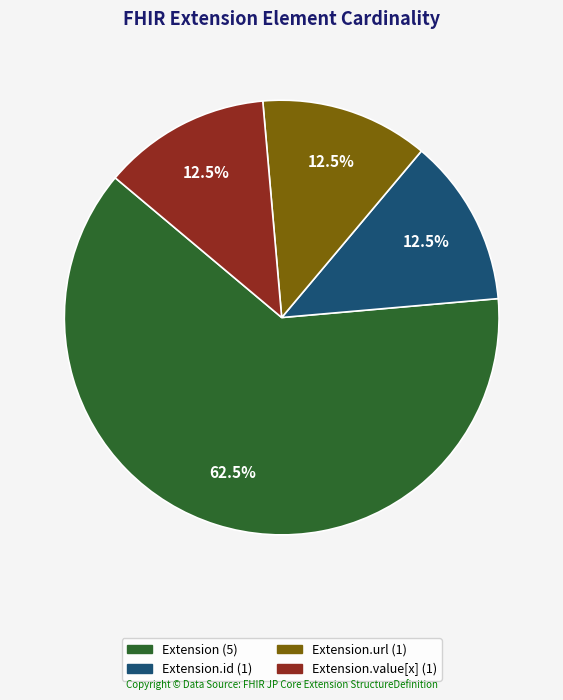

Is there any slice that represents more than half of the pie?

Yes